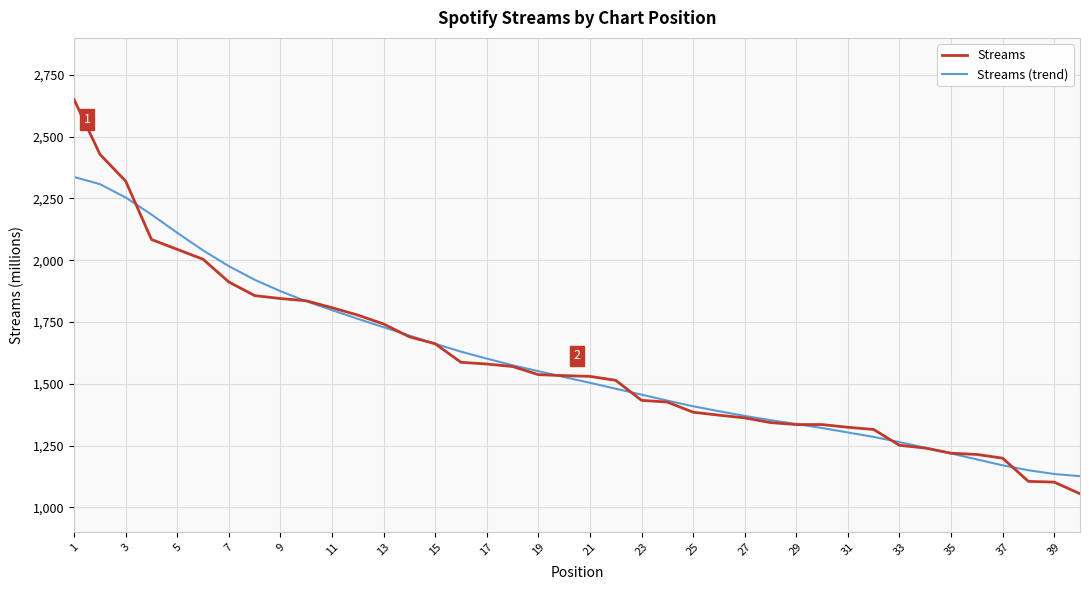

What is the difference between the maximum and minimum values in the Streams (trend) series?

1211